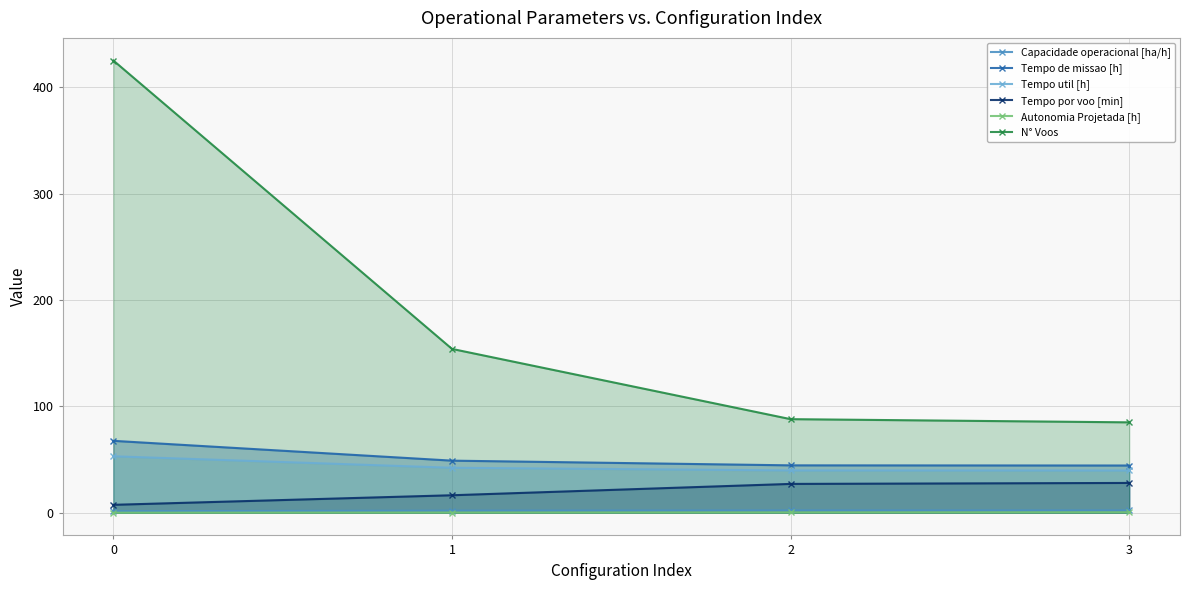

True or false: Tempo por voo [min] has a value of 10.2 at 3.

False